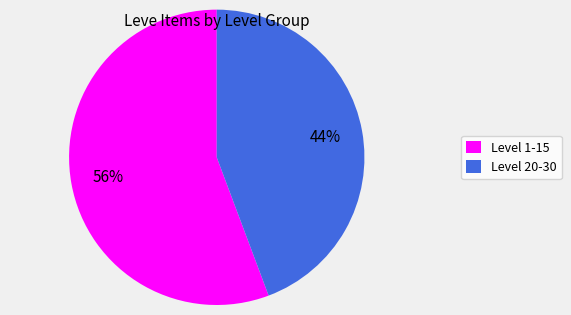

To the nearest percent, what is the average slice percentage?

50%